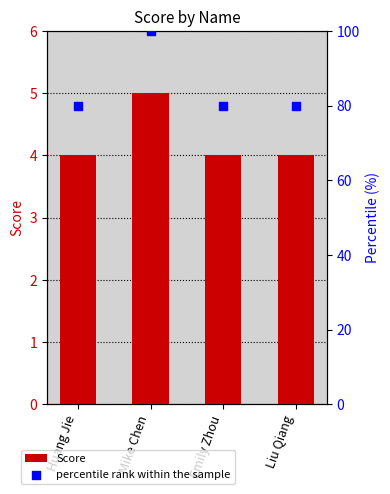

At which category is the sum across all series the highest?

Mike Chen